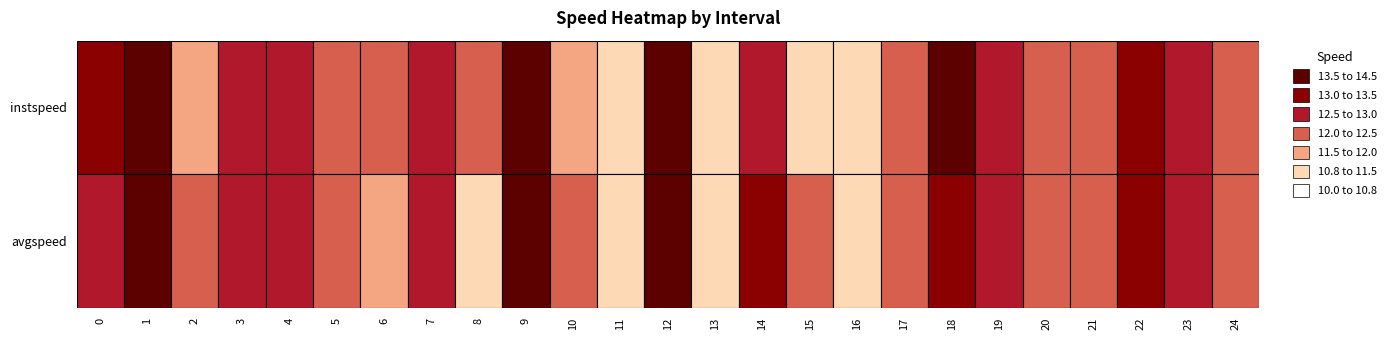

Which category has the lowest value across all series?

16